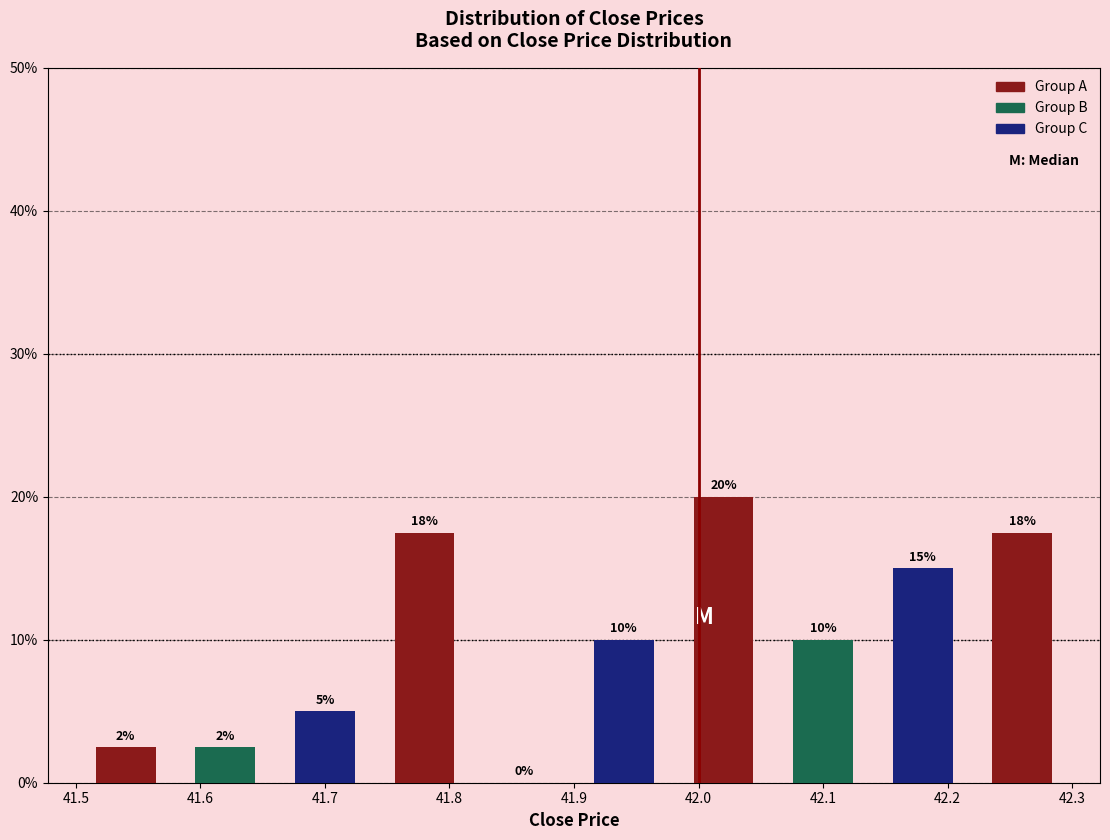

Which range on the x-axis has the tallest bar?

41.98 to 42.06